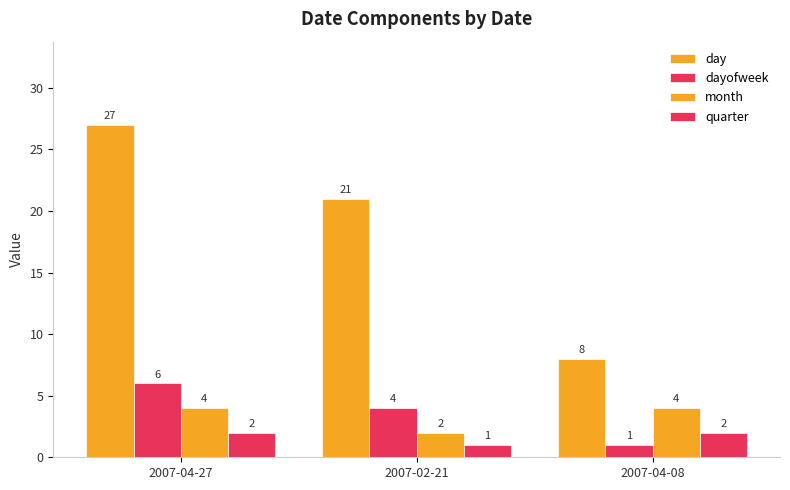

How many bars are there in each group?

4